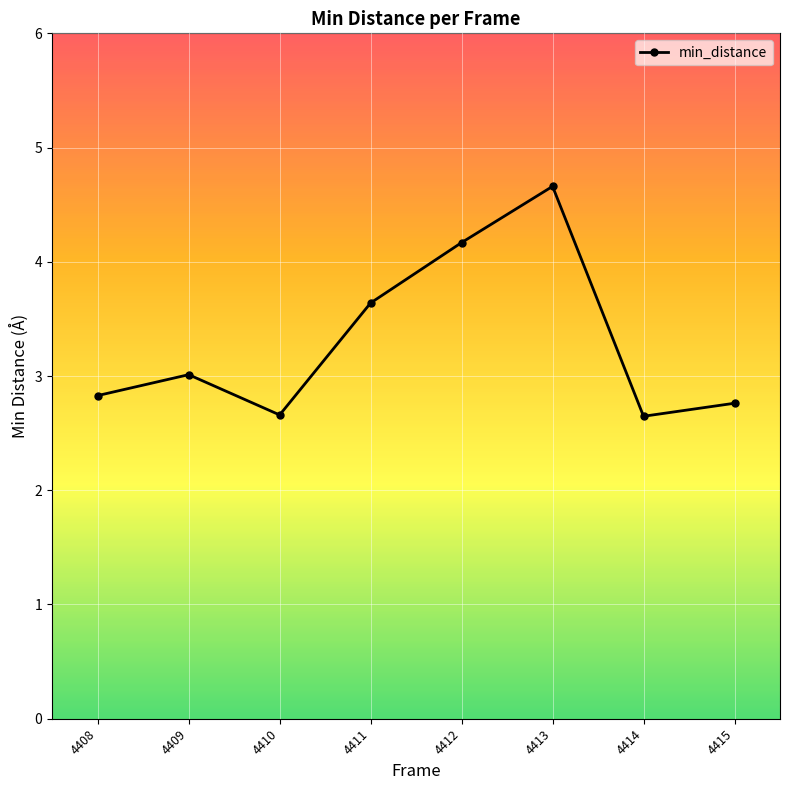

Approximately how many times larger is the value at 4411 compared to 4410?

1.4